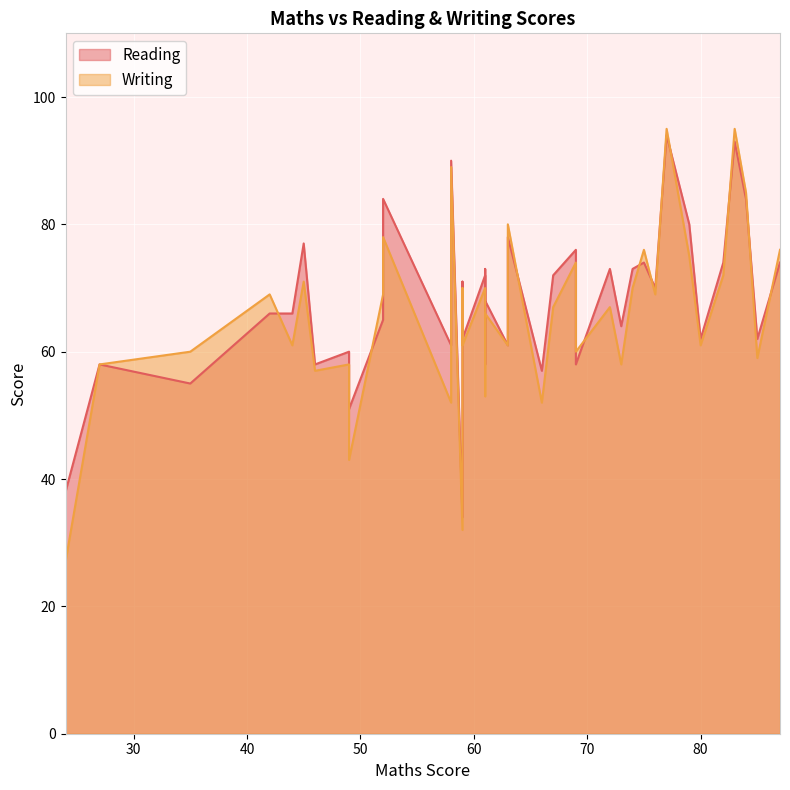

Which series ends up on top after the final intersection of Reading and Writing?

Reading